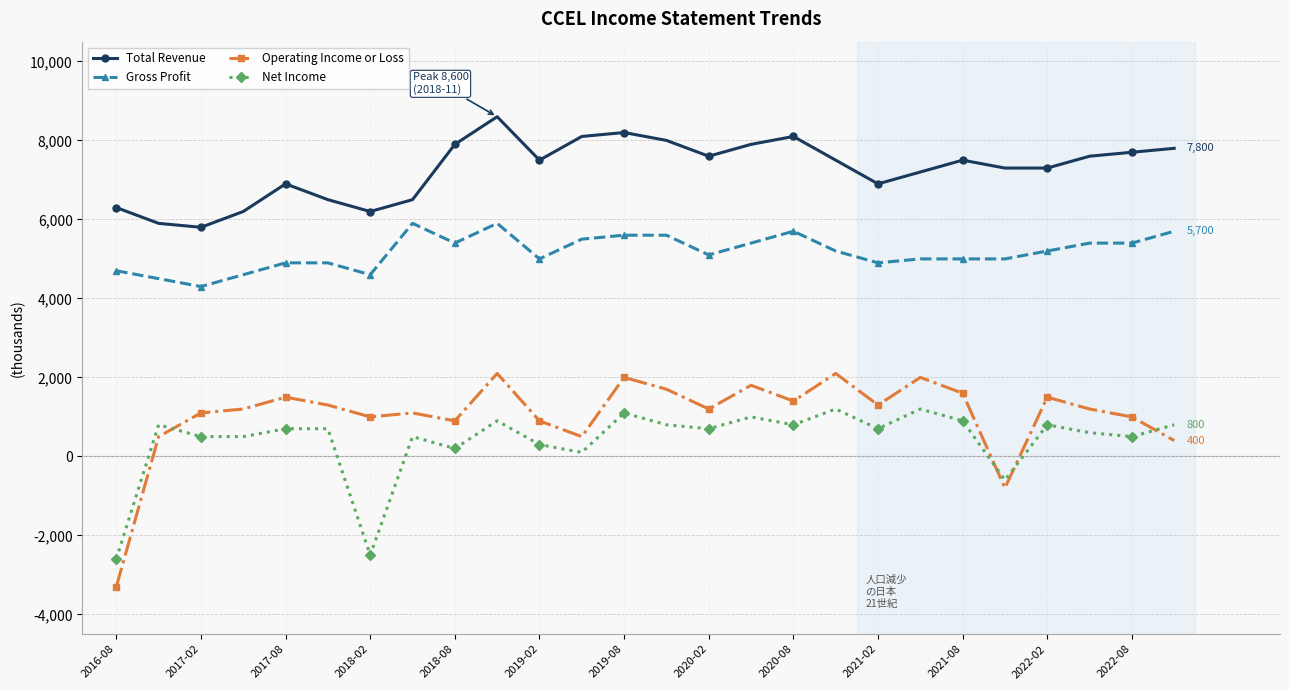

What is the minimum value shown in the chart?

-3300